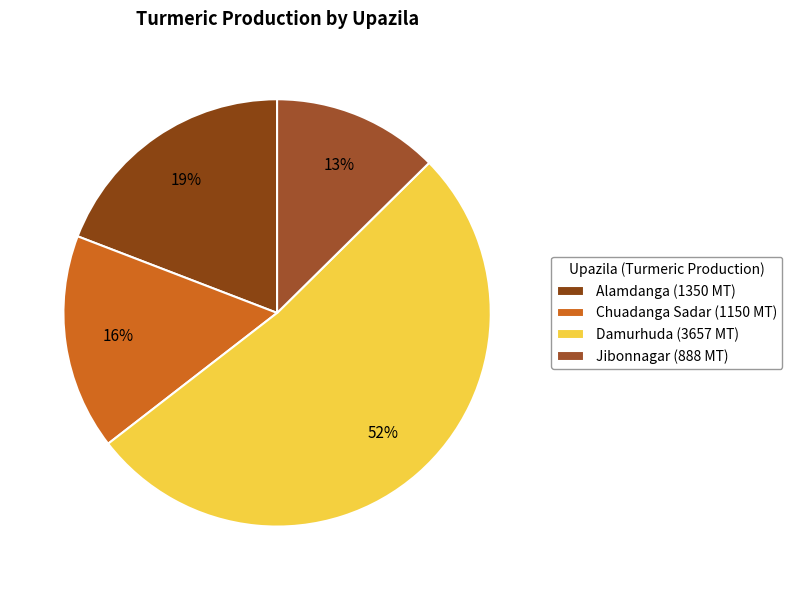

What percentage is the Alamdanga slice, to the nearest percent?

19%